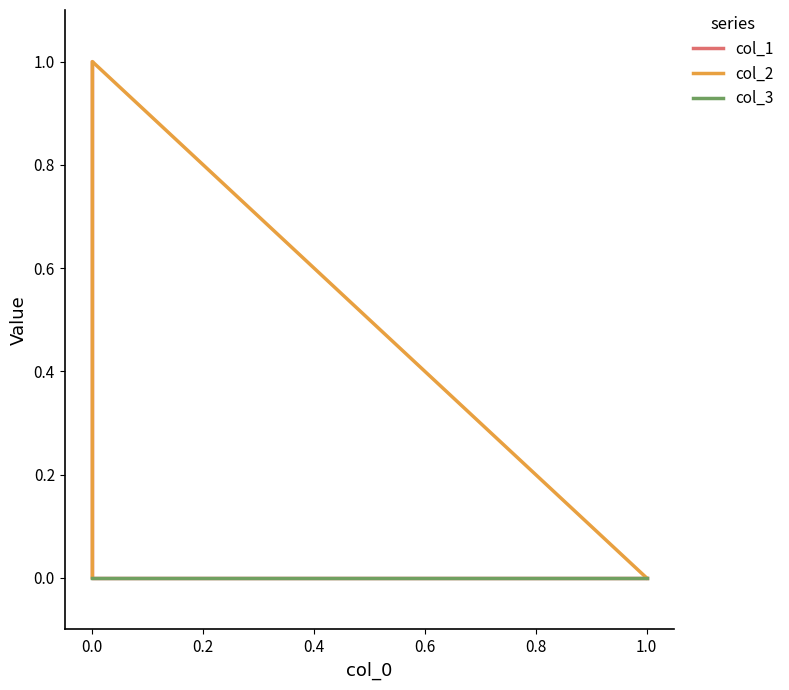

What is the difference between the maximum and minimum values in the col_1 series?

1